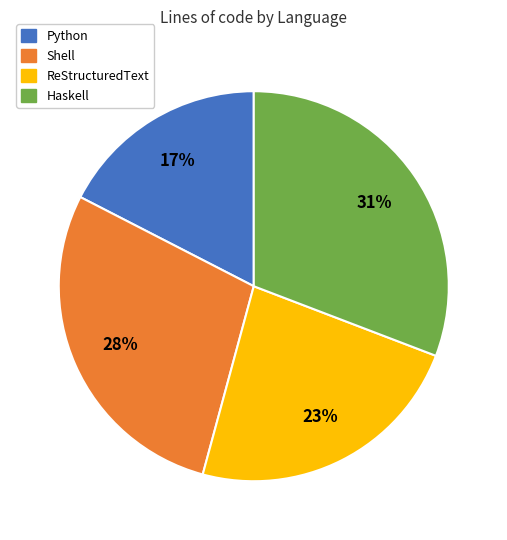

To the nearest percent, what is the average slice percentage?

25%